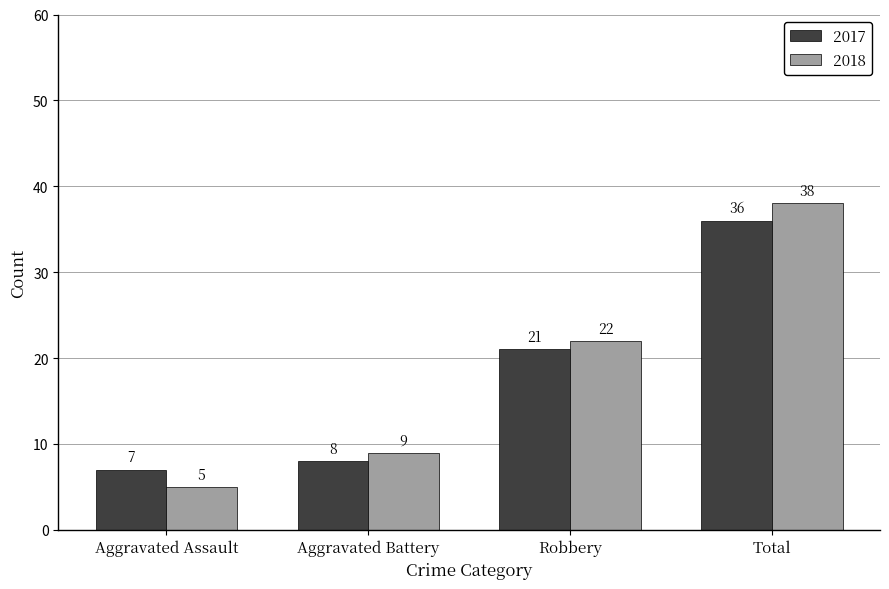

What is the label of the 3rd bar from the left?

Robbery